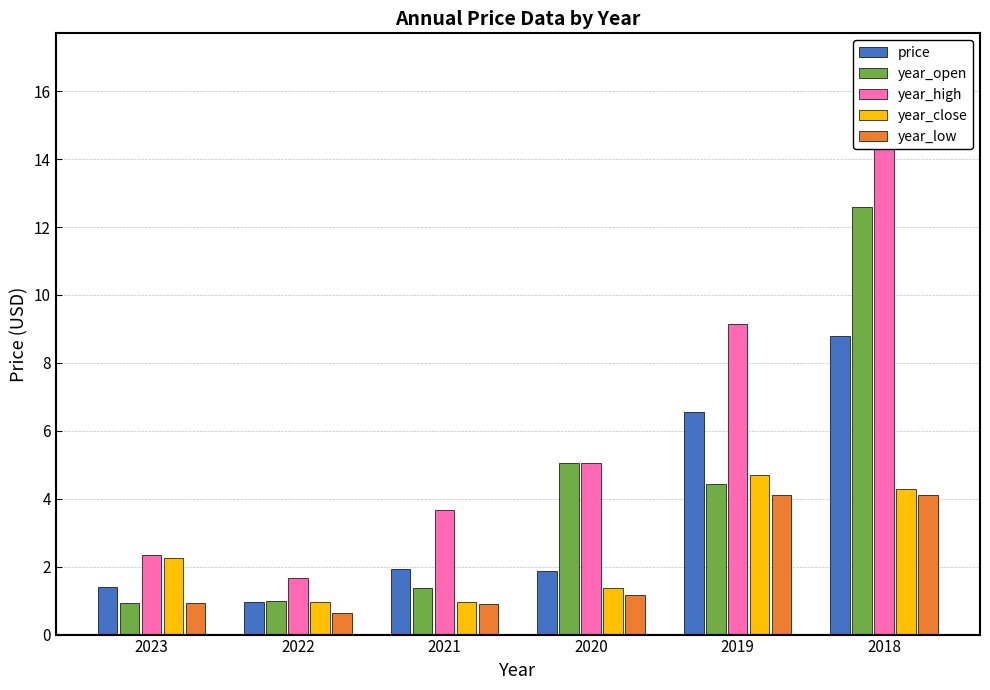

What is the minimum value for year_close?

1.0